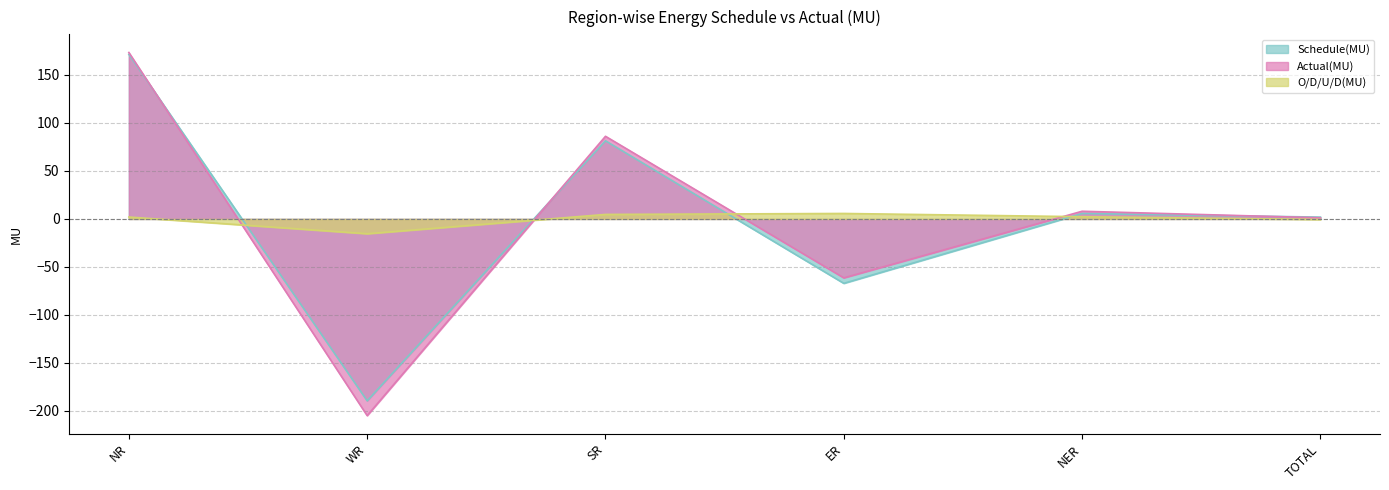

True or false: Actual(MU) has a value of -204.9 at WR.

True